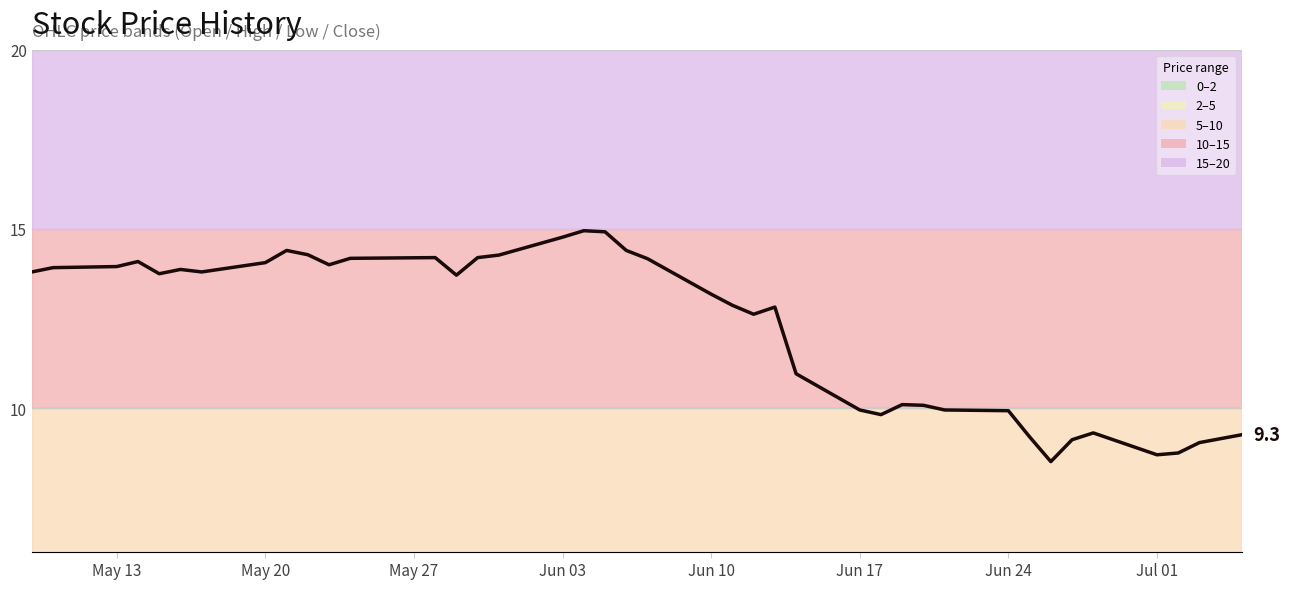

True or false: there are more than 2 points higher than both neighbors.

True